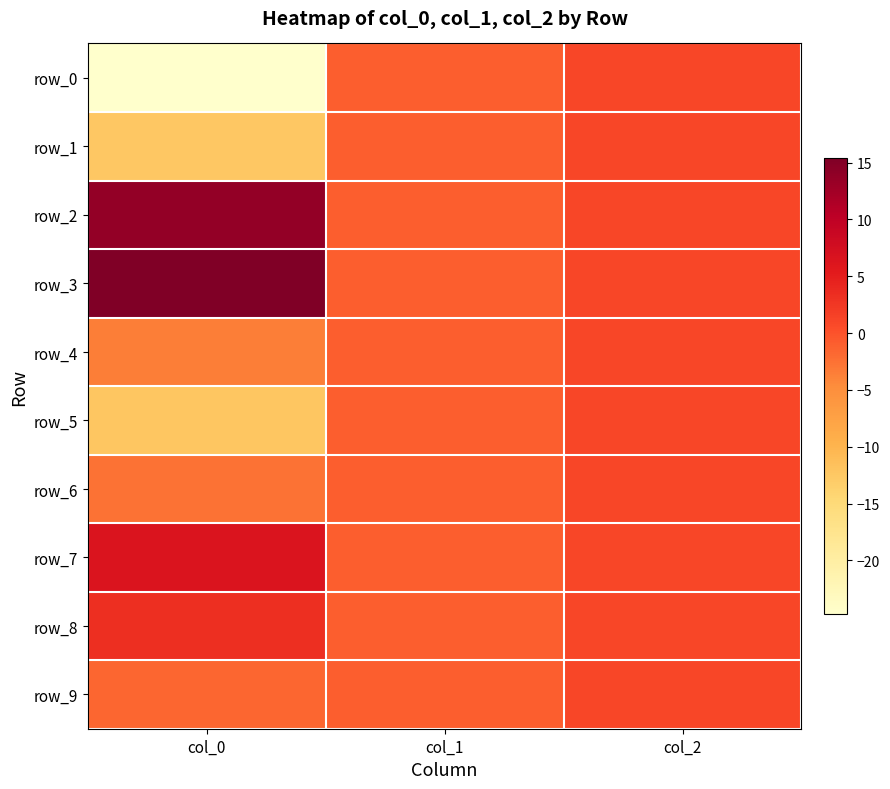

At which label does row_0 first exceed -1?

col_2